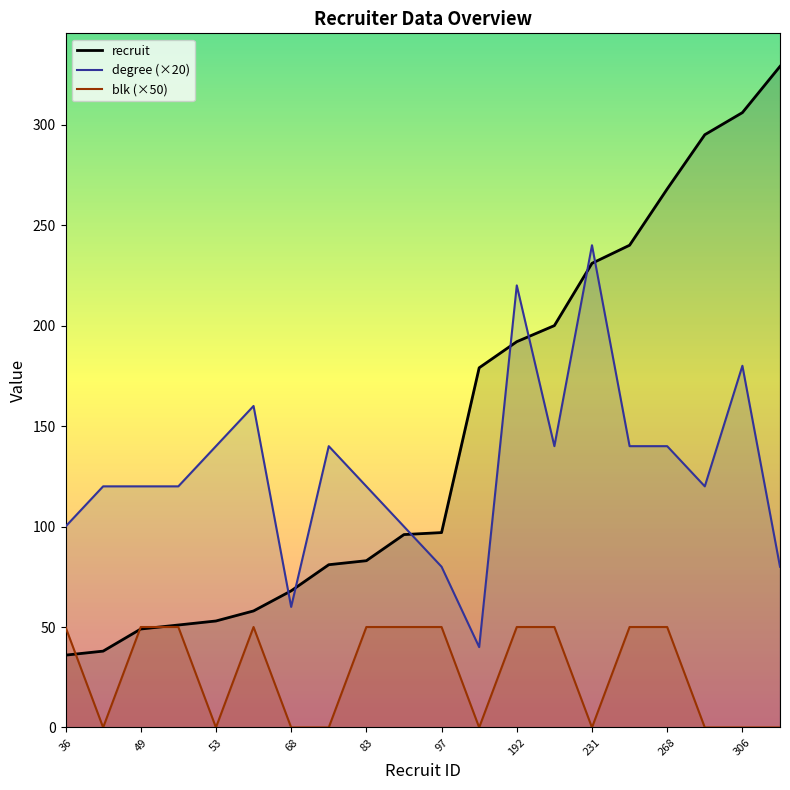

Which series has the largest range (max minus min)?

recruit